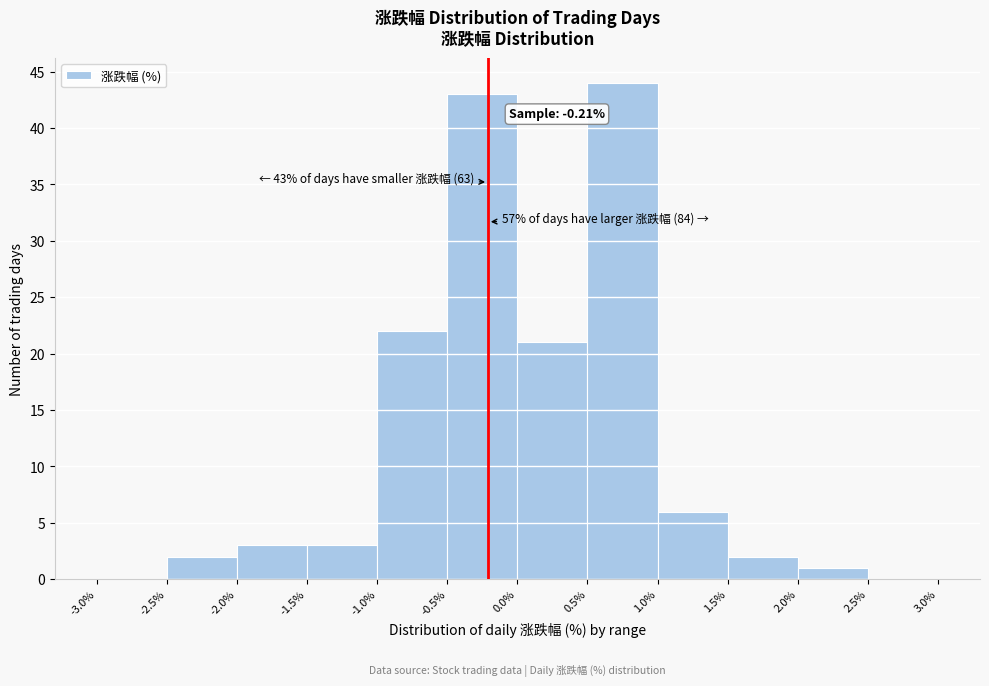

Which range on the x-axis has the tallest bar?

0.5% to 1.0%